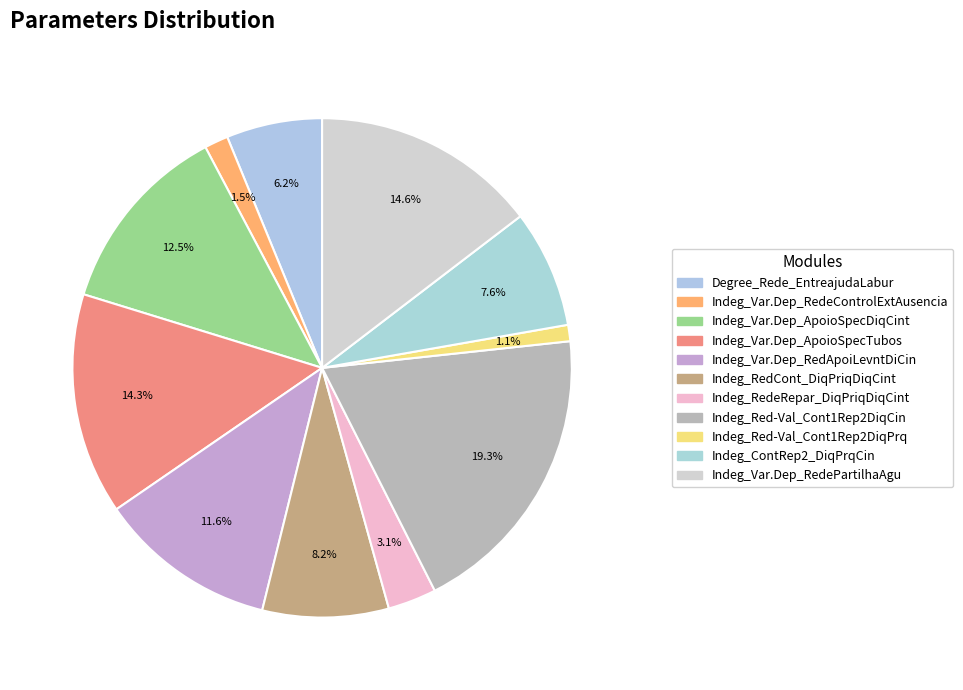

Count the number of slices in the pie.

11